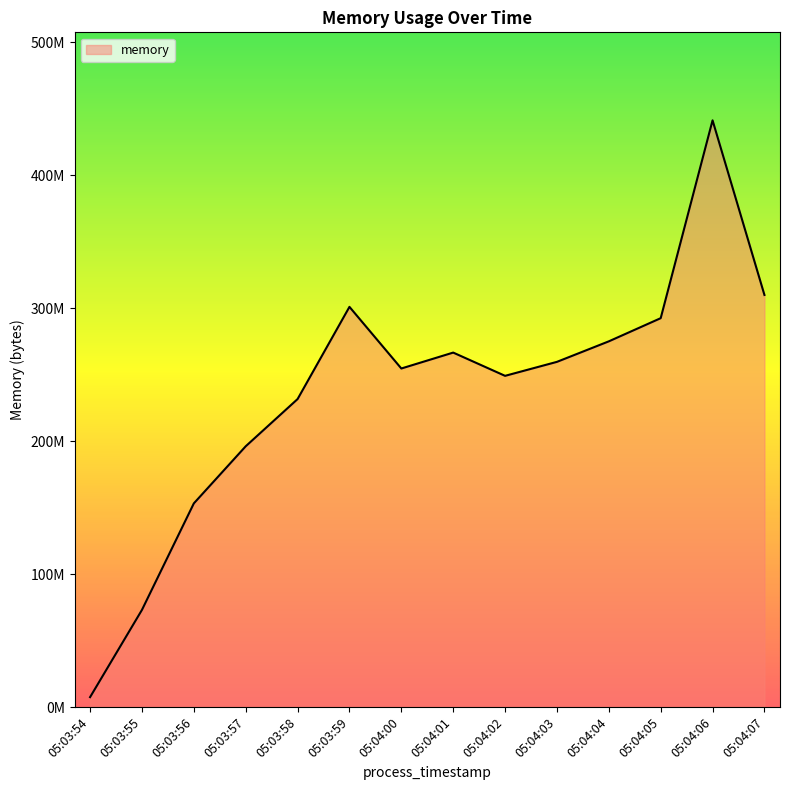

True or false: the data shows 333505919 at 05:04:02.

False